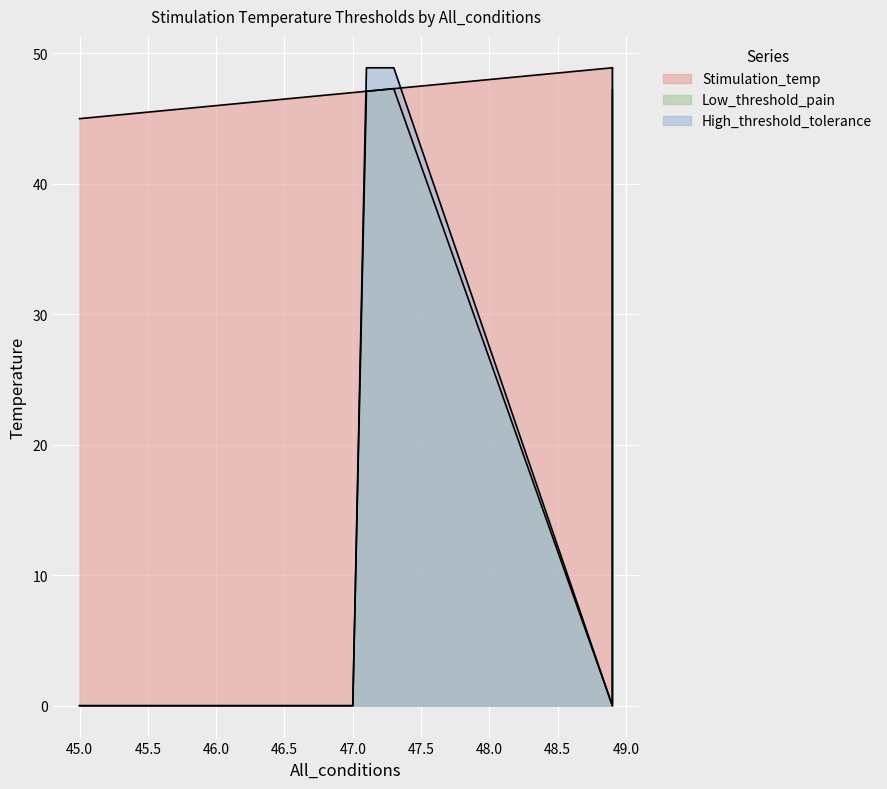

Is the value of Stimulation_temp at 22 greater than the value of Low_threshold_pain at 18?

Yes